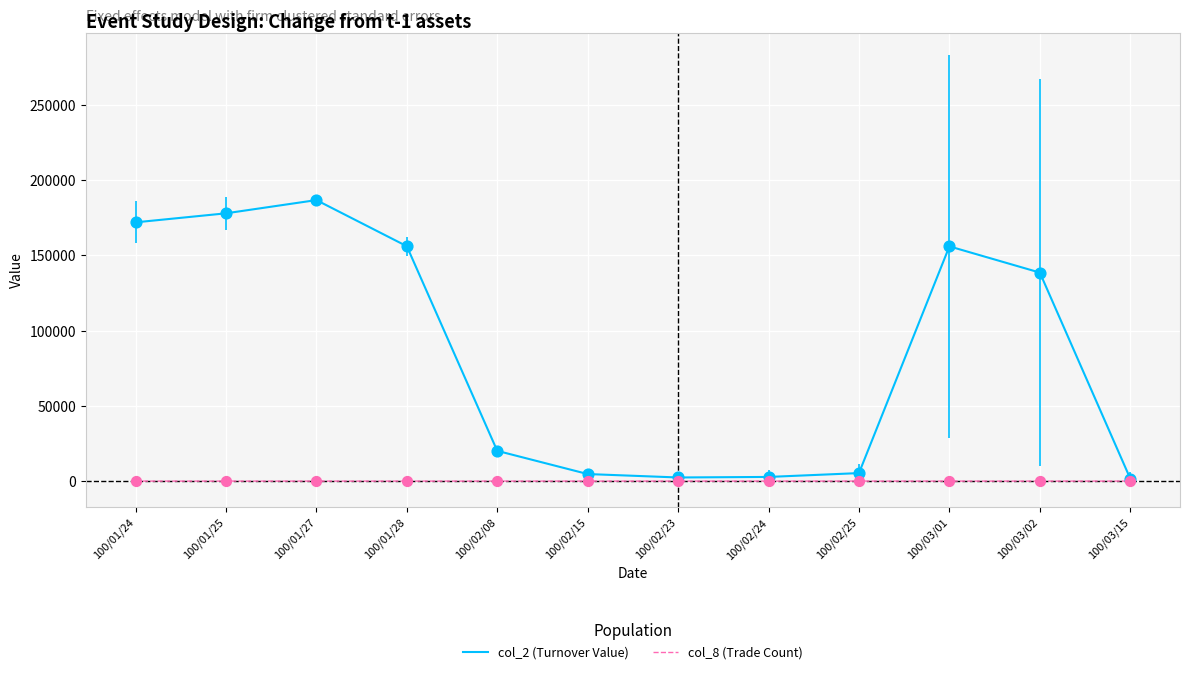

Is the value of col_2 (Turnover Value) at 100/01/28 greater than the value of col_8 (Trade Count) at 100/02/08?

Yes